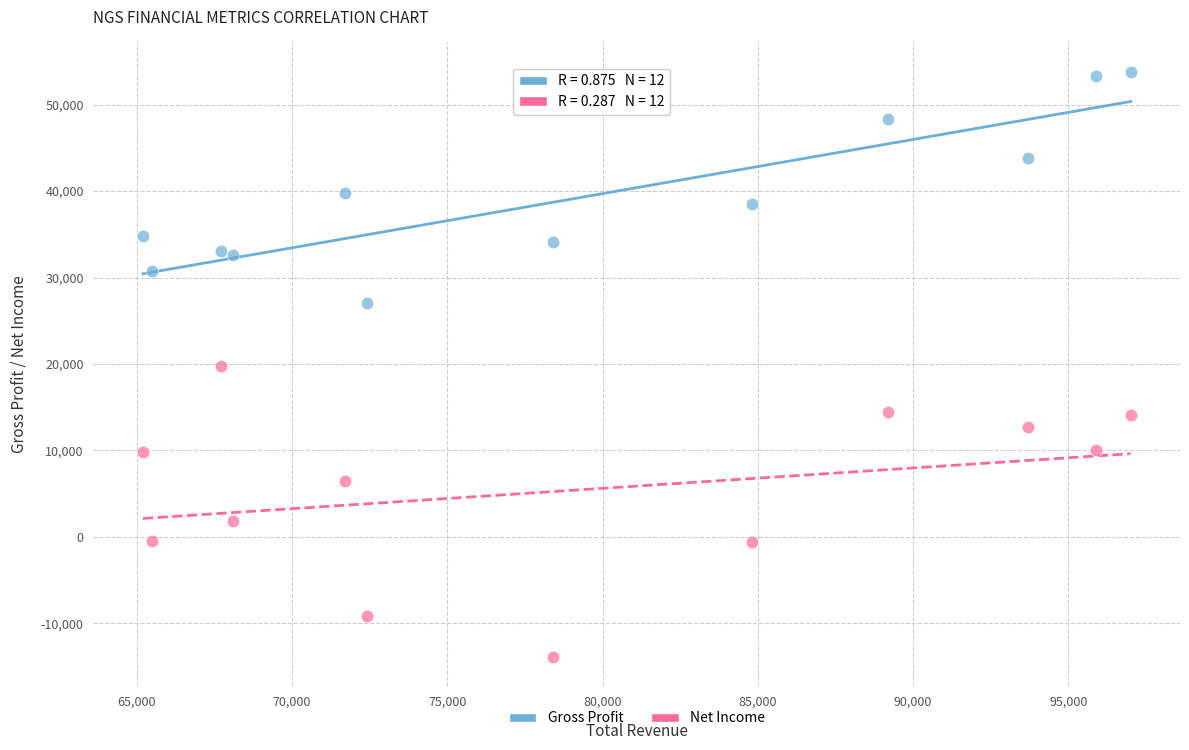

In the Net Income series, what Y value is closest to 2950?

1800